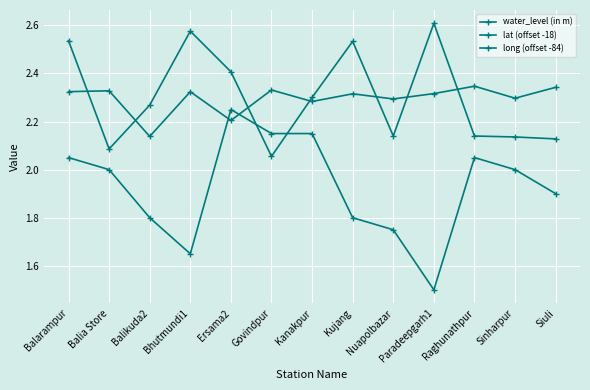

Which series has the largest total across all categories?

long (offset -84)